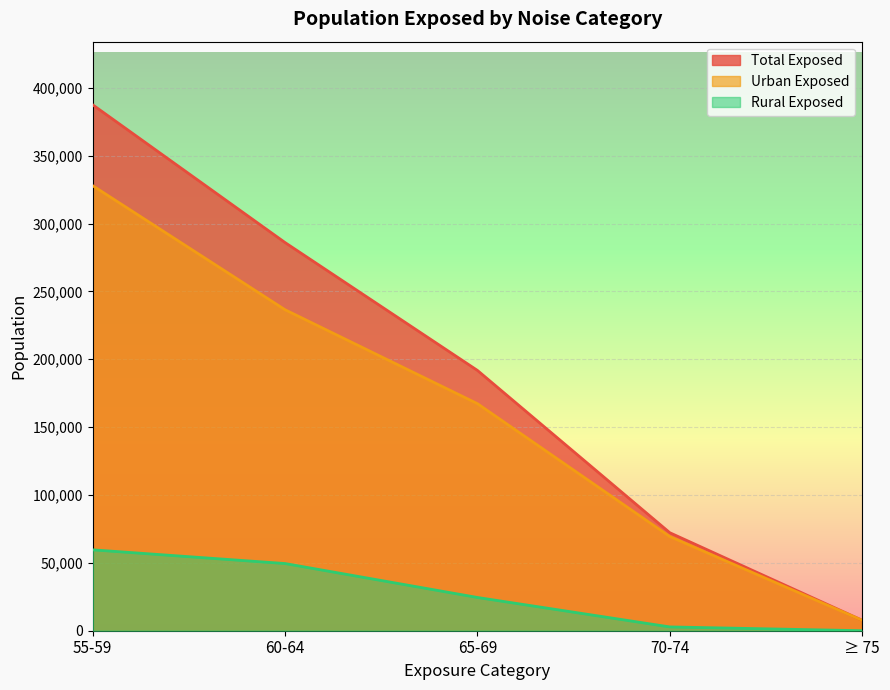

True or false: population_exposed_urban and population_exposed_total intersect in this chart.

False